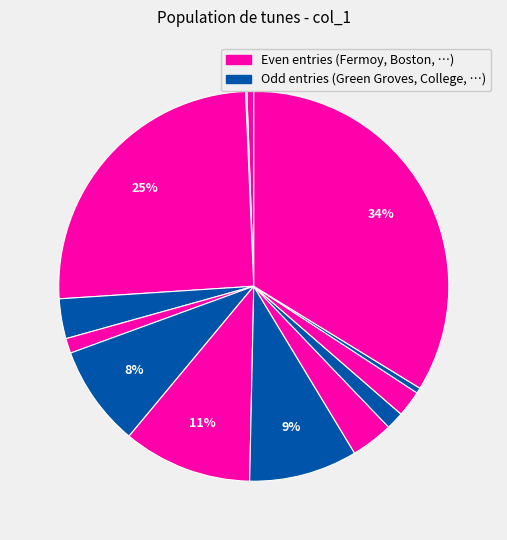

Rank the categories by value from lowest to highest.

Green Groves Of Erin, New Custom House, Fermoy Lasses, Come West Along The Road, Jolly Beggerman, Log Cabin, College Groves, Jenny's Wedding, Gan Ainm, Green Garters, Gatehouse Maid, Boston Boys, Snake River